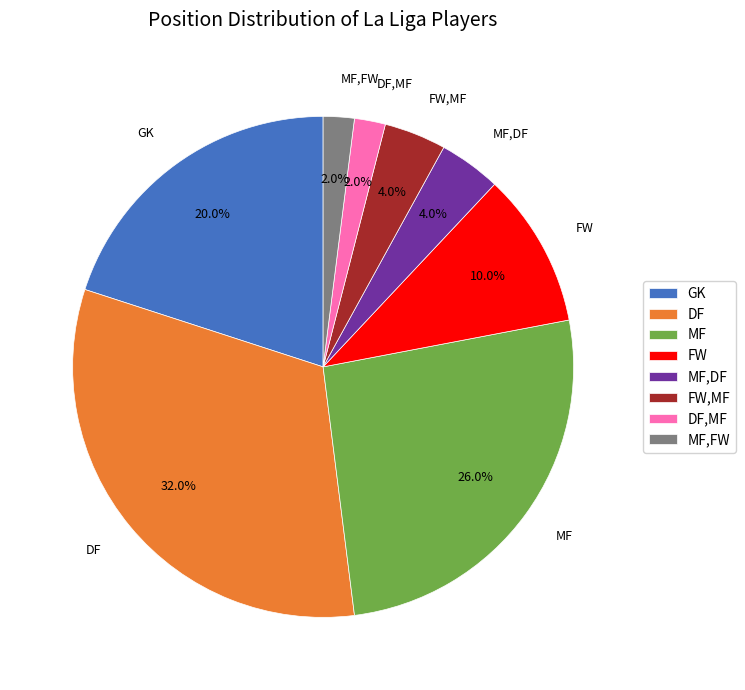

What percentage is NOT represented by FW,MF?

96.0%